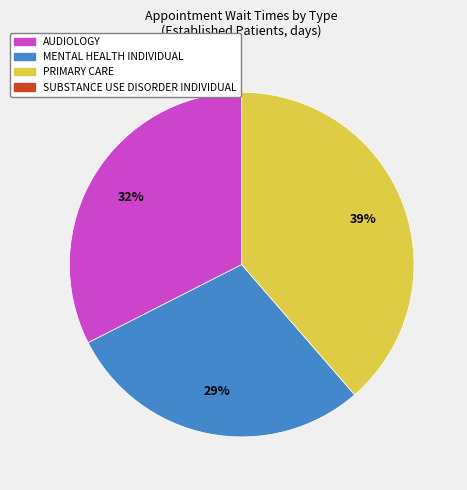

To the nearest percent, what is the average slice percentage?

33%